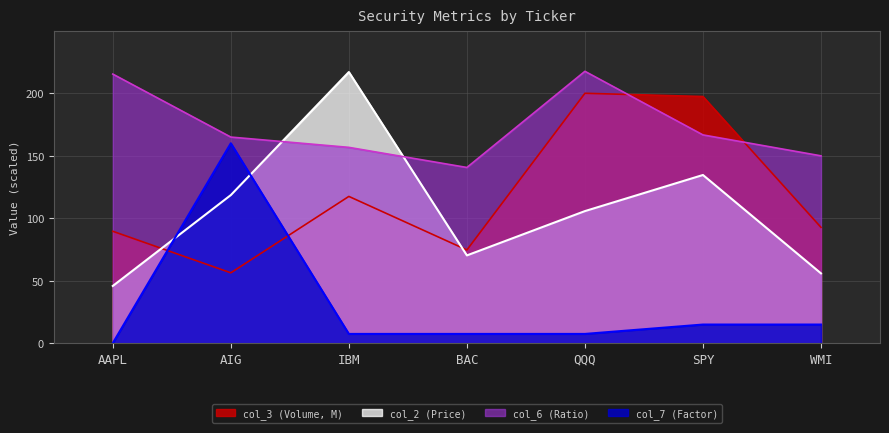

At which label does col_7 (Factor) first exceed 7?

AIG